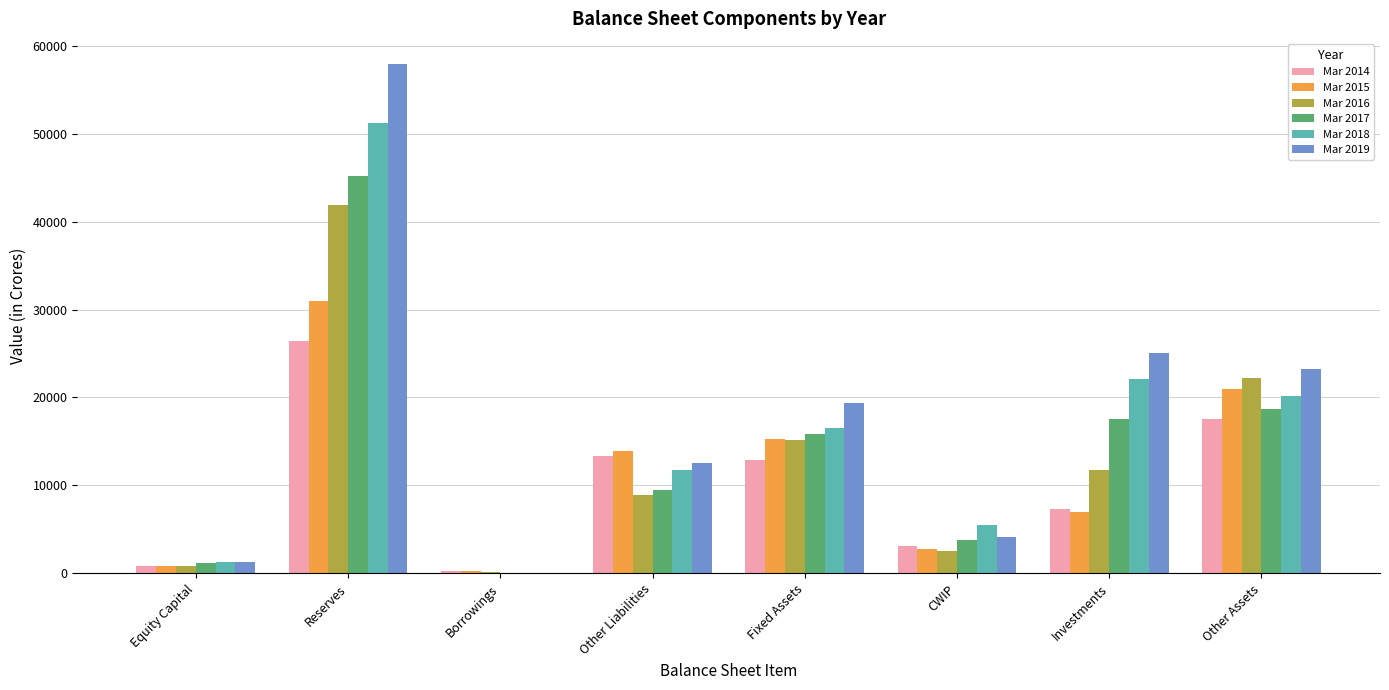

At which category is the sum across all series the highest?

Reserves